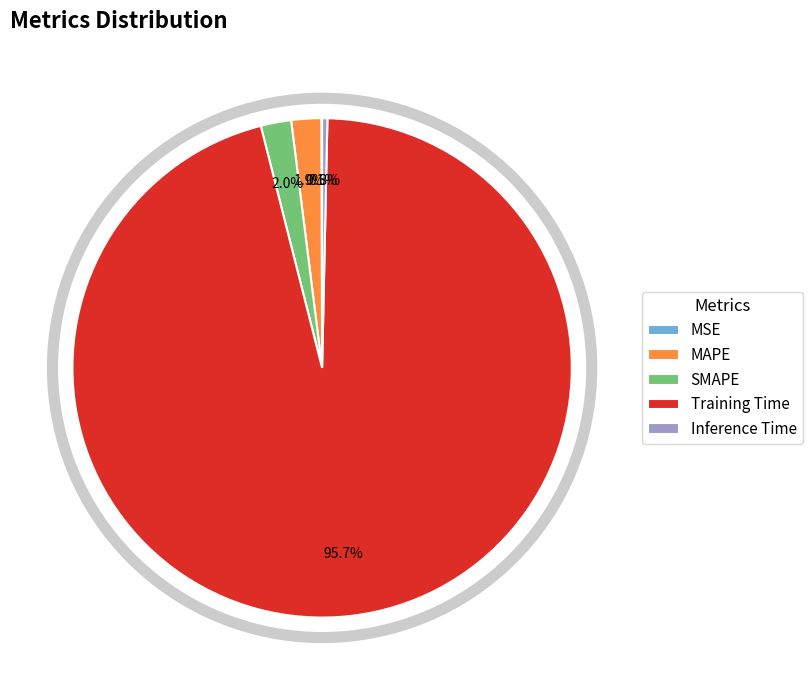

To the nearest percent, what is the difference between the largest and smallest slice percentages?

96%